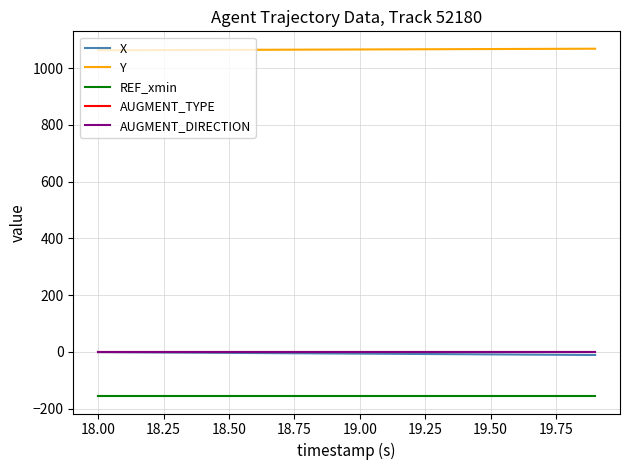

How many lines are shown in the chart?

5